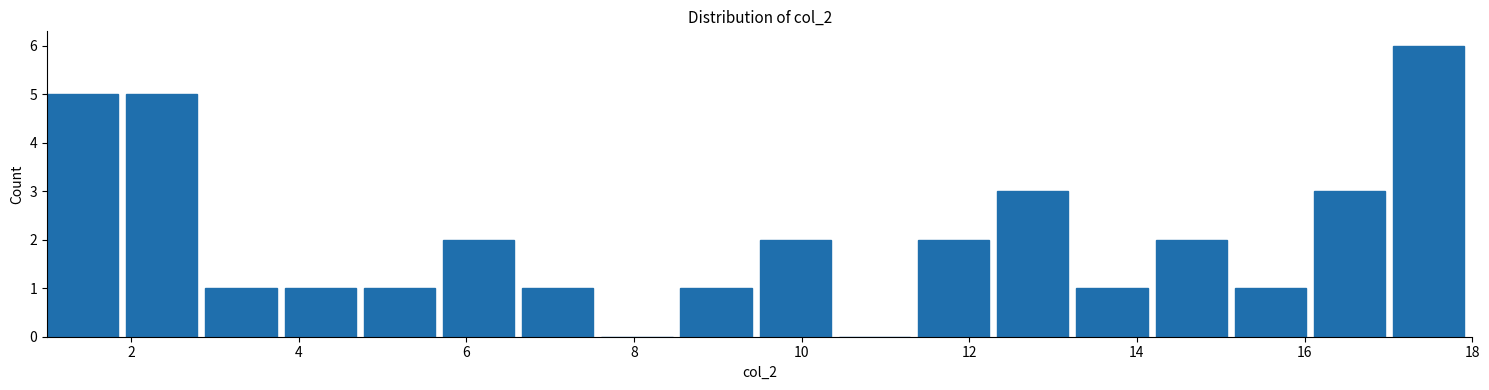

Reading left to right, transcribe this chart: for each bar, give the range it covers on the x-axis and its height. Neither the bar edges nor the heights are printed on the chart, so give them approximately, as read against the axes.

1.0 to 2.0: 5
2.0 to 2.8: 5
2.8 to 3.8: 1
3.8 to 4.8: 1
4.8 to 5.8: 1
5.8 to 6.6: 2
6.6 to 7.6: 1
7.6 to 8.6: 0
8.6 to 9.6: 1
9.6 to 10.4: 2
10.4 to 11.4: 0
11.4 to 12.4: 2
12.4 to 13.2: 3
13.2 to 14.2: 1
14.2 to 15.2: 2
15.2 to 16.2: 1
16.2 to 17.0: 3
17.0 to 18.0: 6